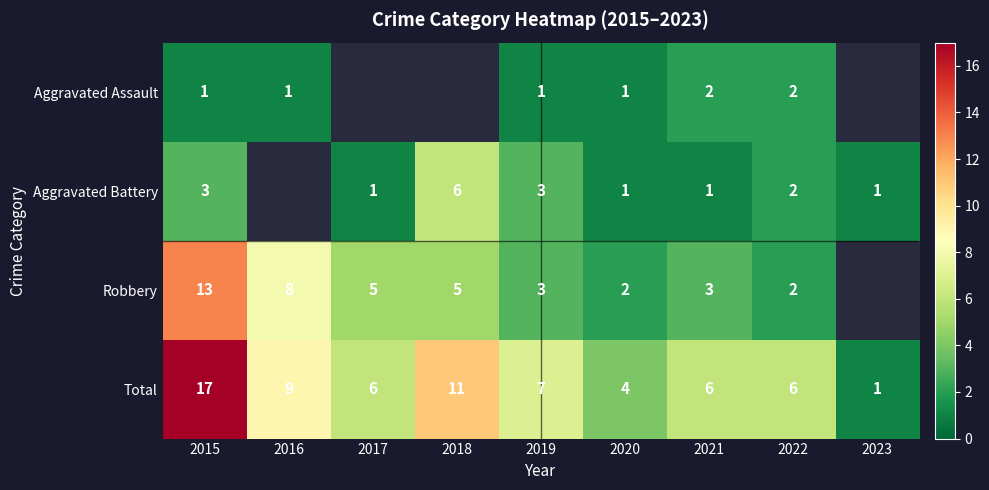

At which label does Total reach its minimum?

2023